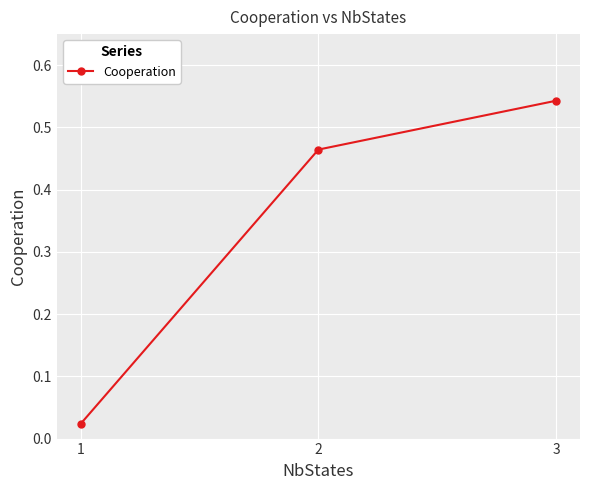

What is the difference between the maximum and second lowest values?

0.1